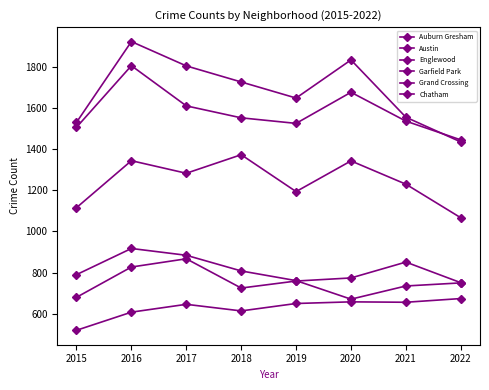

True or false: Chatham and Auburn Gresham intersect in this chart.

False